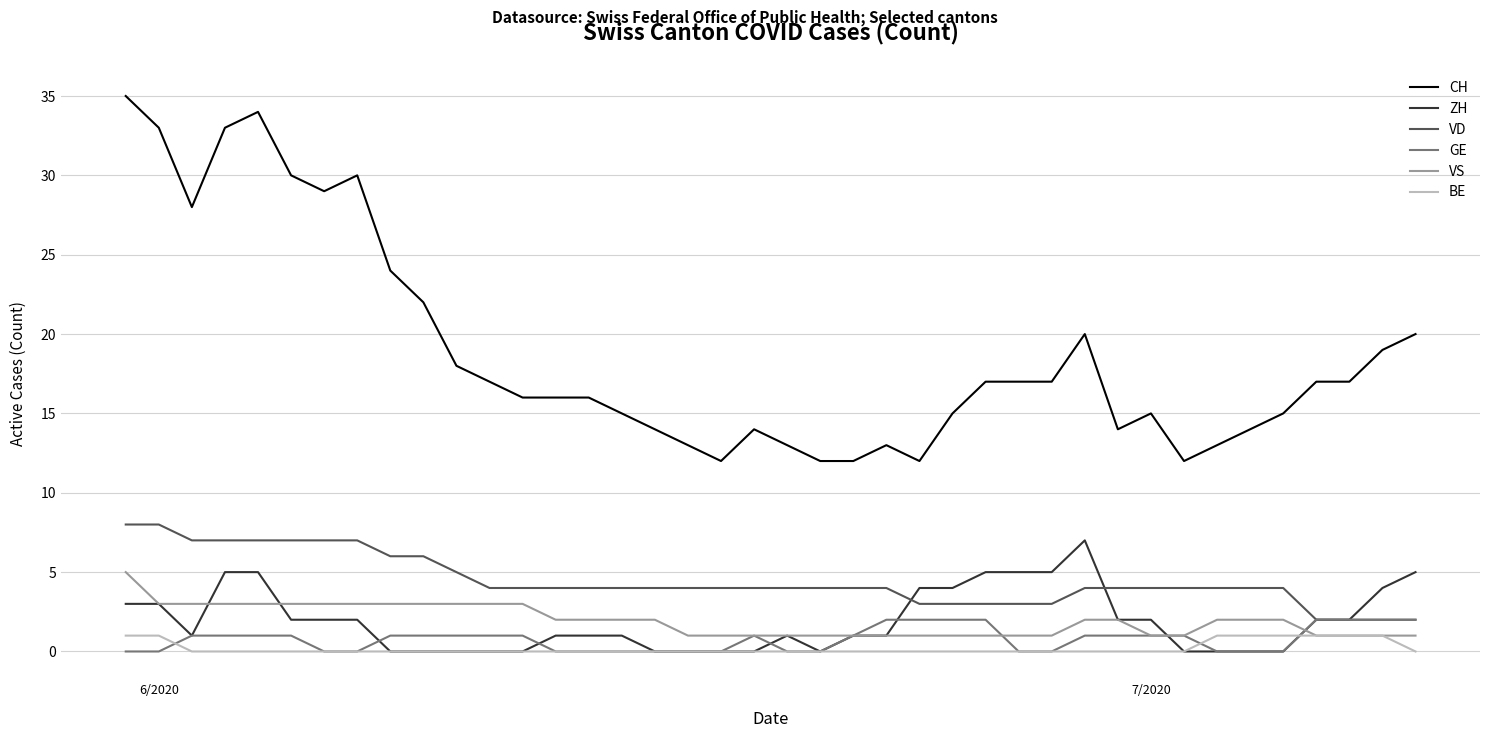

Reading right to left, transcribe all the data shown in this chart.

CH: 20	19	17	17	15	14	13	12	15	14	20	17	17	17	15	12	13	12	12	13	14	12	13	14	15	16	16	16	17	18	22	24	30	29	30	34	33	28	33	35
ZH: 5	4	2	2	0	0	0	0	2	2	7	5	5	5	4	4	1	1	0	1	0	0	0	0	1	1	1	0	0	0	0	0	2	2	2	5	5	1	3	3
VD: 2	2	2	2	4	4	4	4	4	4	4	3	3	3	3	3	4	4	4	4	4	4	4	4	4	4	4	4	4	5	6	6	7	7	7	7	7	7	8	8
GE: 2	2	2	2	0	0	0	1	1	1	1	0	0	2	2	2	2	1	0	0	1	0	0	0	0	0	0	1	1	1	1	1	0	0	1	1	1	1	0	0
VS: 1	1	1	1	2	2	2	1	1	2	2	1	1	1	1	1	1	1	1	1	1	1	1	2	2	2	2	3	3	3	3	3	3	3	3	3	3	3	3	5
BE: 0	1	1	1	1	1	1	0	0	0	0	0	0	0	0	0	0	0	0	0	0	0	0	0	0	0	0	0	0	0	0	0	0	0	0	0	0	0	1	1